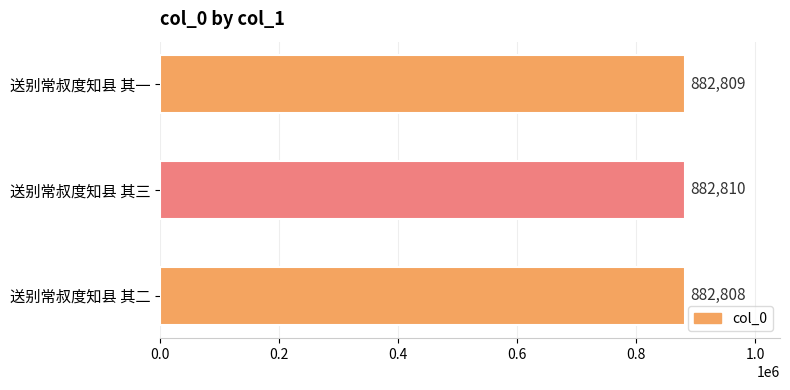

List the labels in order of value, smallest first.

送别常叔度知县 其二, 送别常叔度知县 其一, 送别常叔度知县 其三